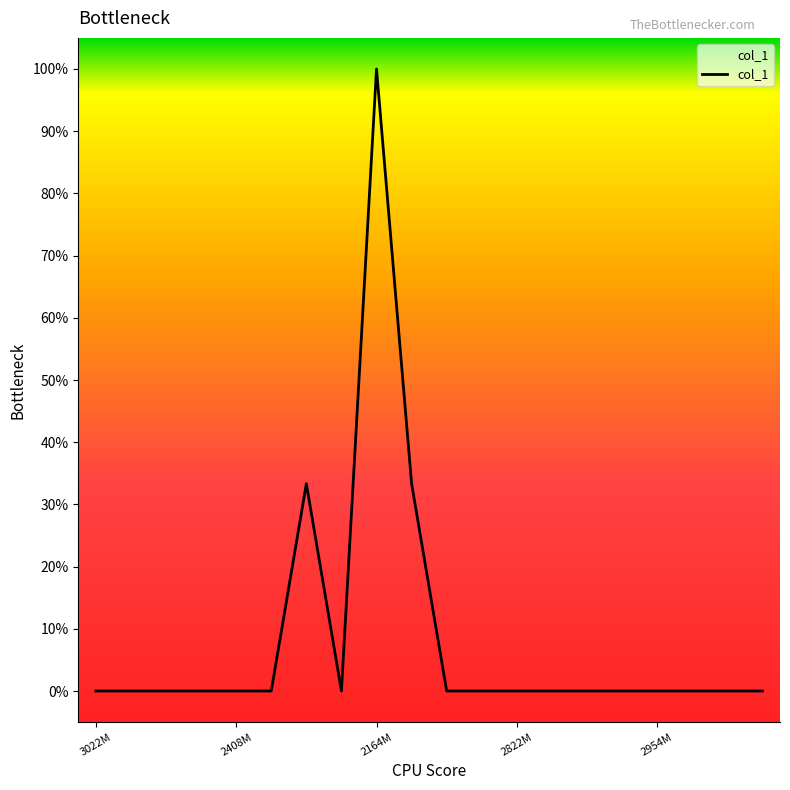

Does the chart display data point markers on the line(s)?

No